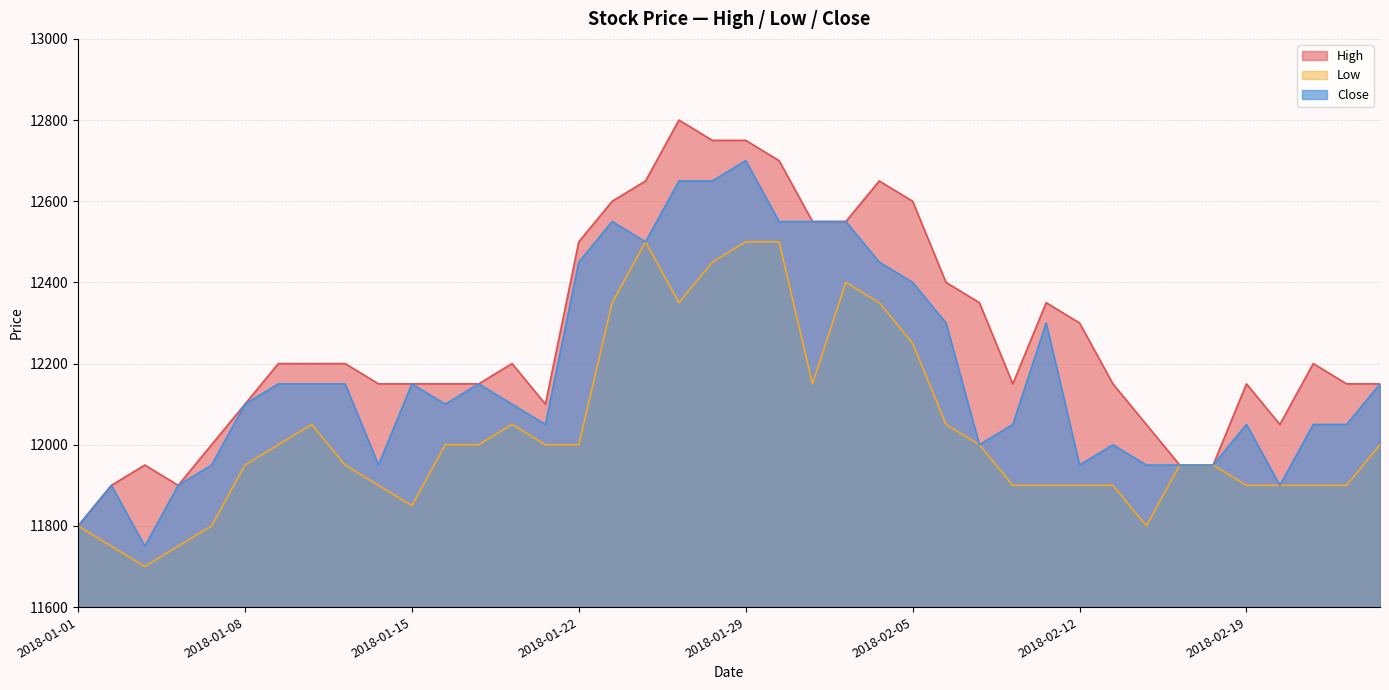

What is the label of the 29th point from the left?

2018-02-08